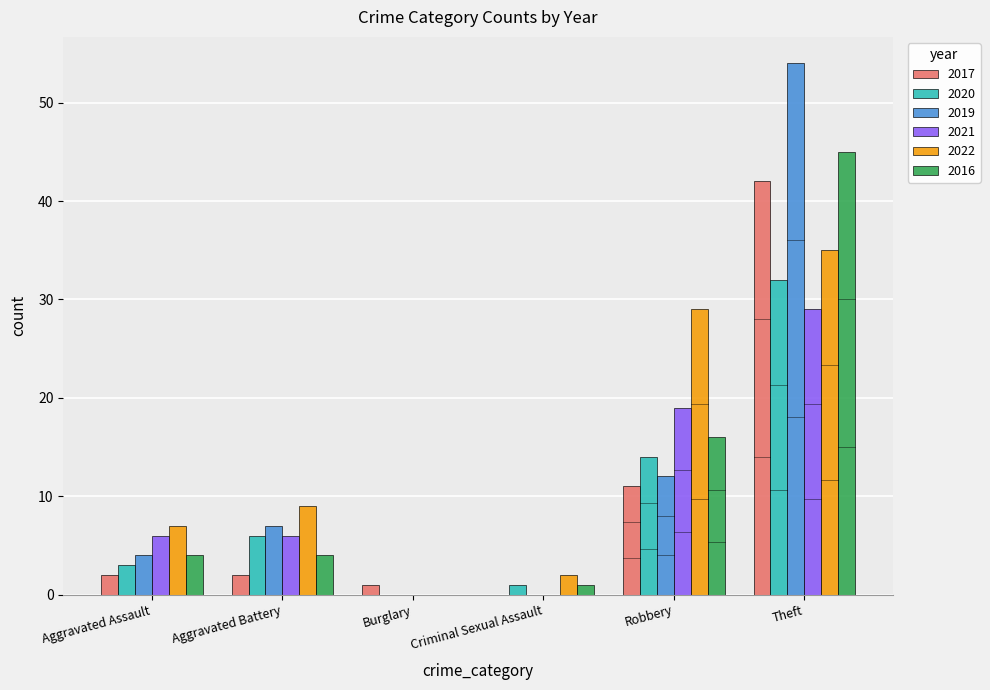

At which category is the sum across all series the highest?

Theft